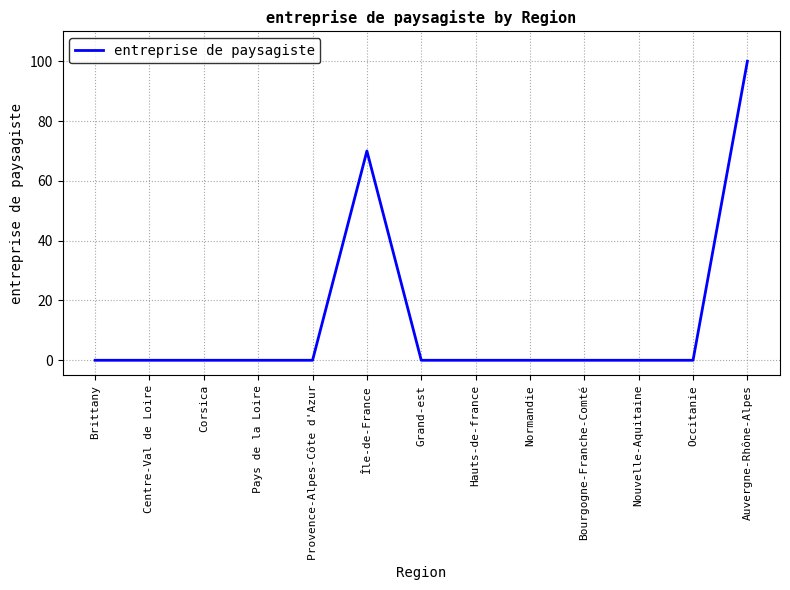

Where is the data nearest to the value 50?

Île-de-France